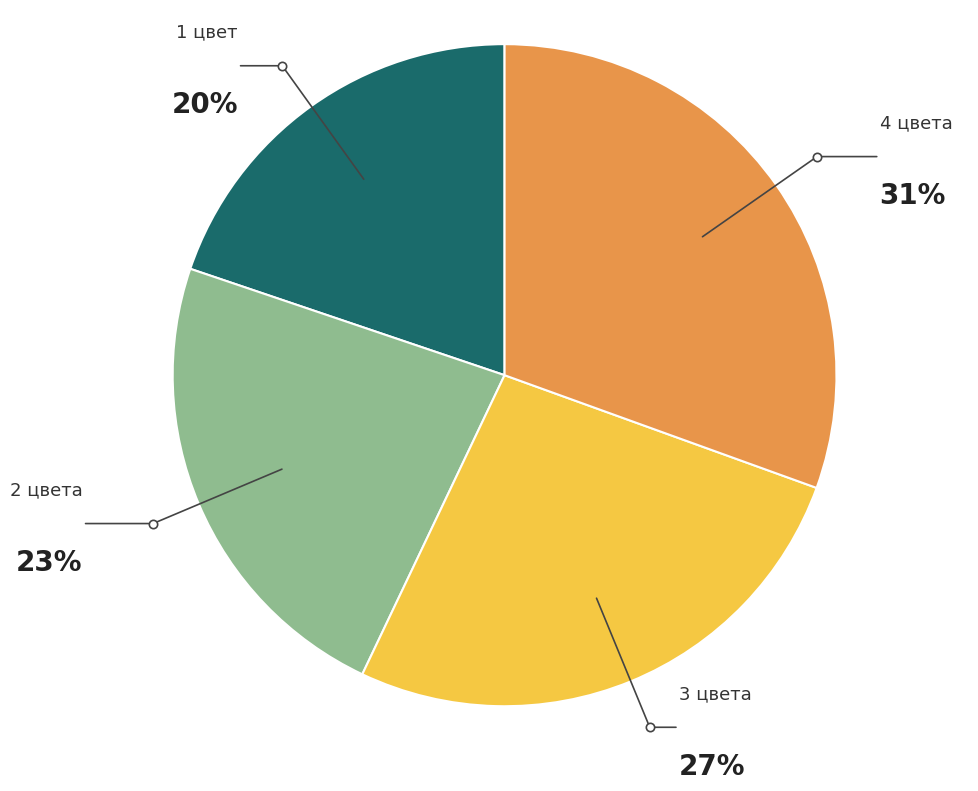

Count the number of slices in the pie.

4